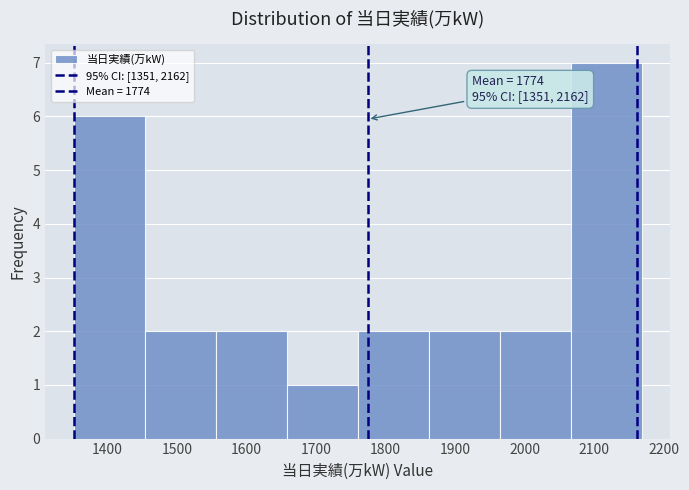

Which range on the x-axis has the tallest bar?

2070 to 2170